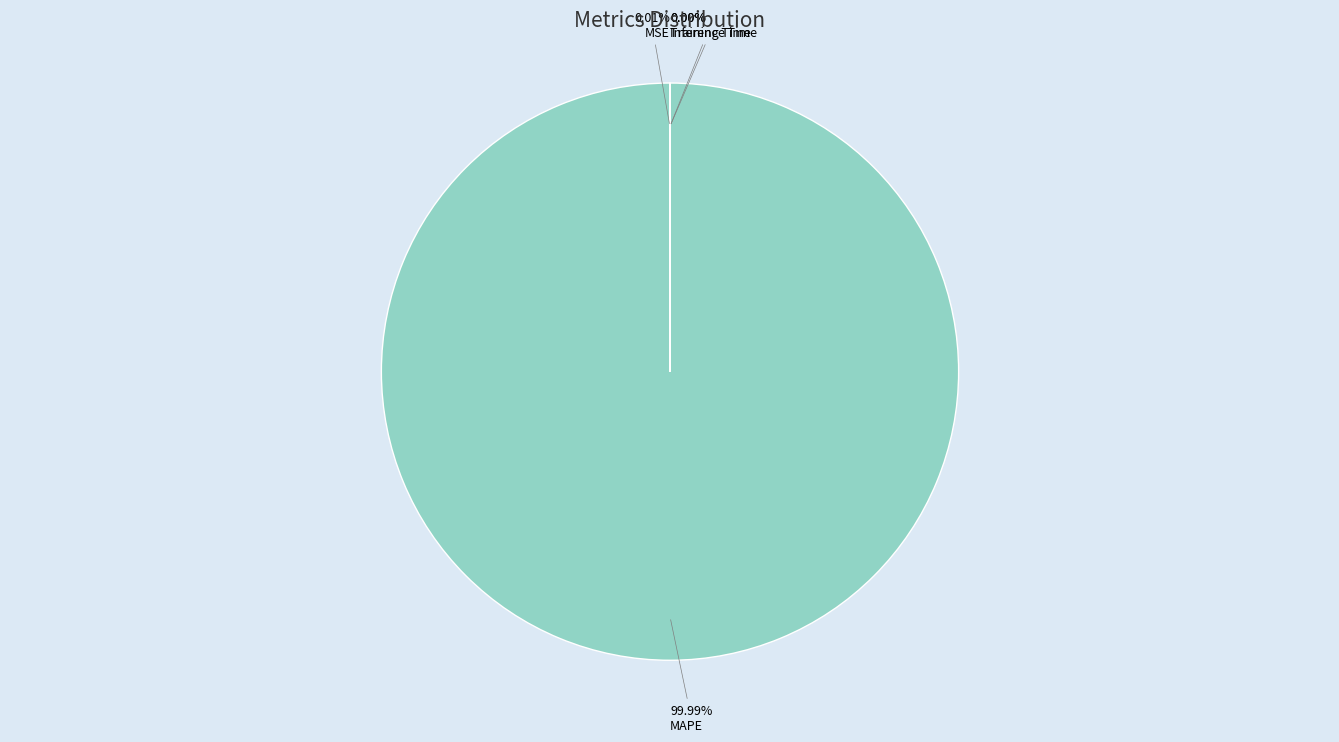

Which category has the biggest portion of the pie?

MAPE